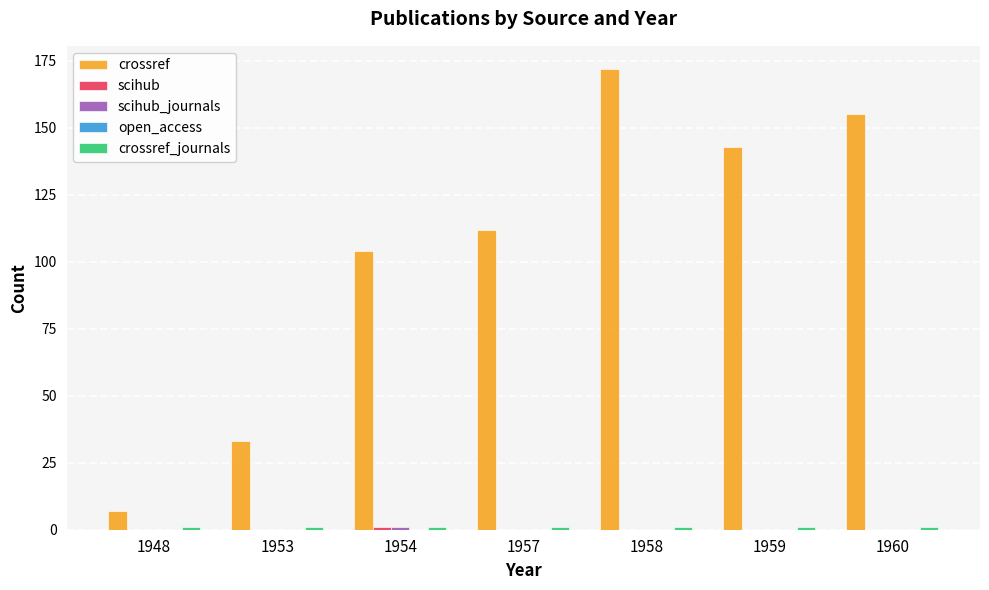

The value of crossref at 1953 is 33. True or false?

True